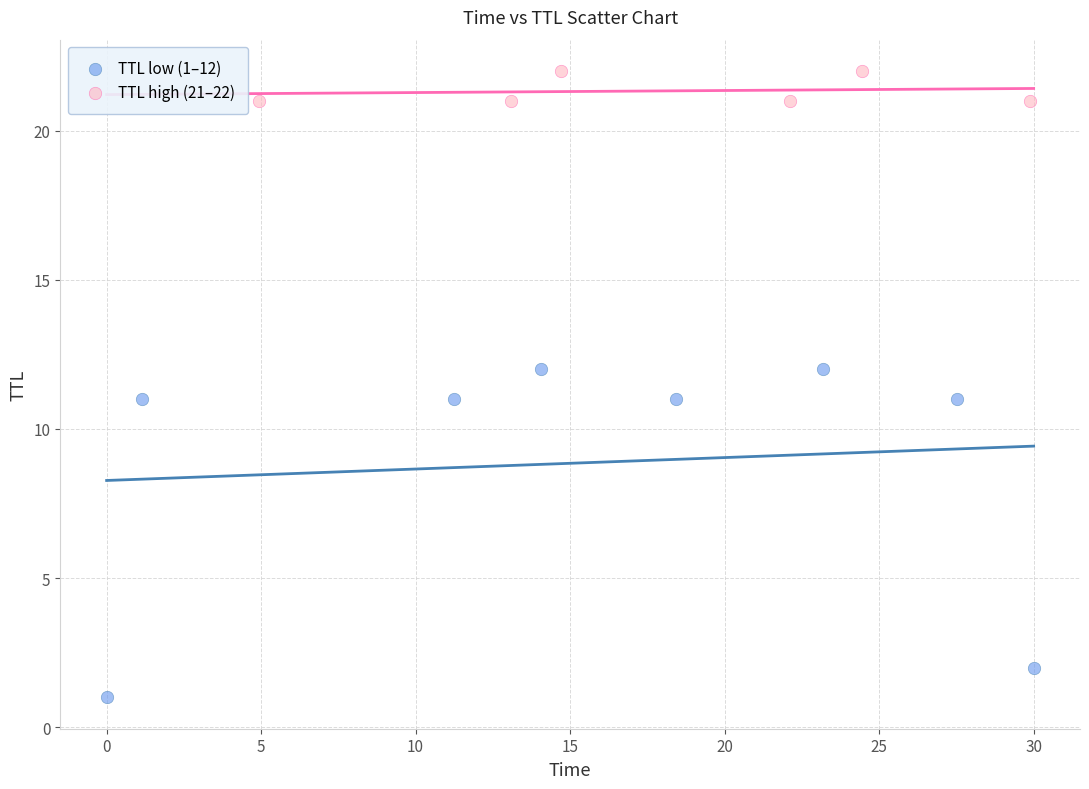

Which series contains the lowest Y value?

TTL low (1–12)